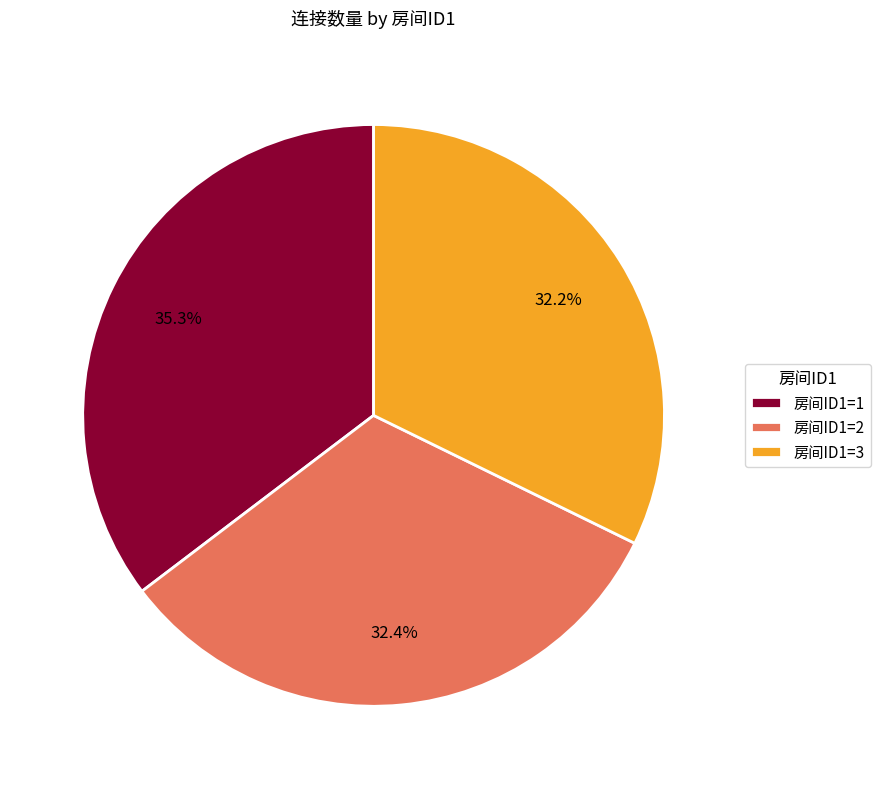

Does any single category account for the majority?

No